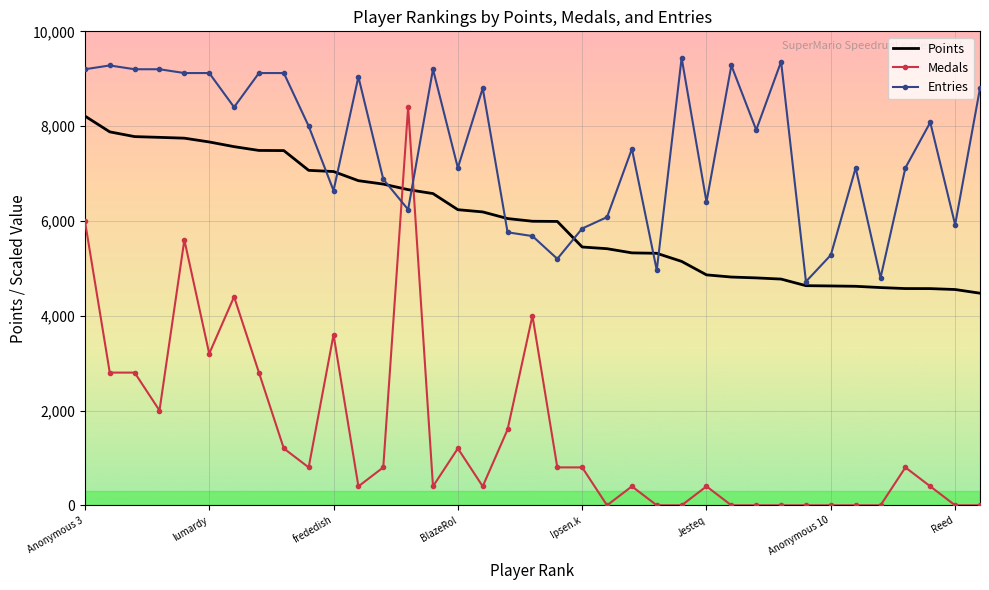

What is the greatest value displayed?

9440